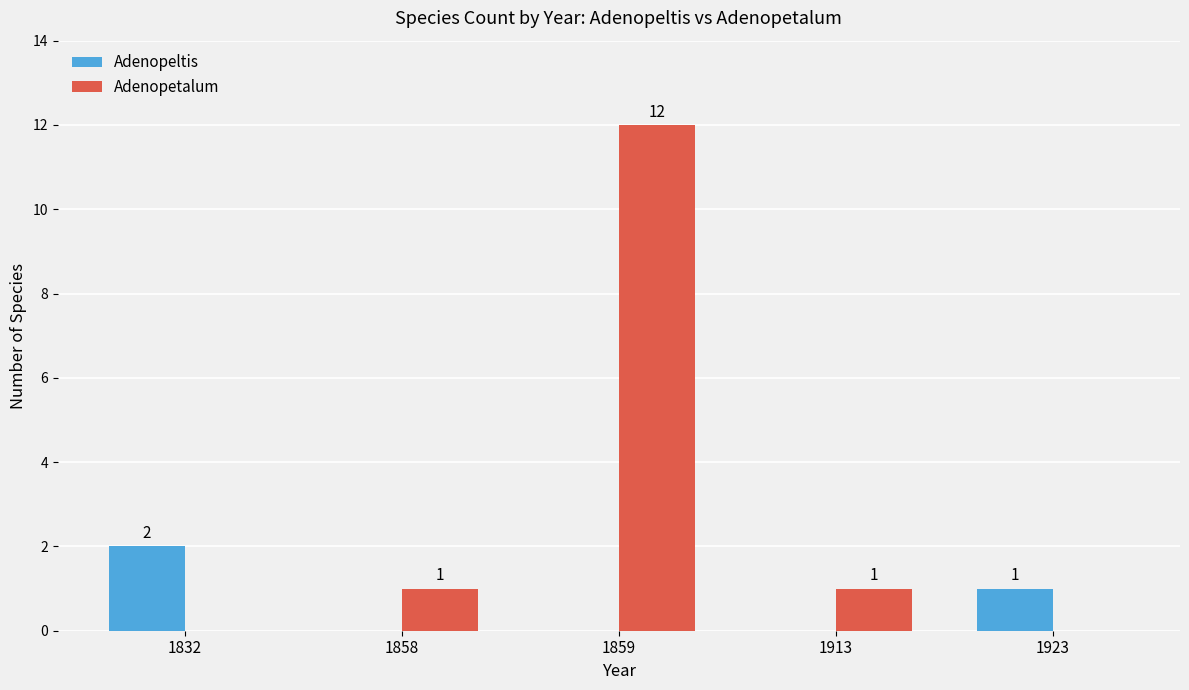

Reading left to right, extract all data points from this chart.

Adenopeltis: 2	0	0	0	1
Adenopetalum: 0	1	12	1	0